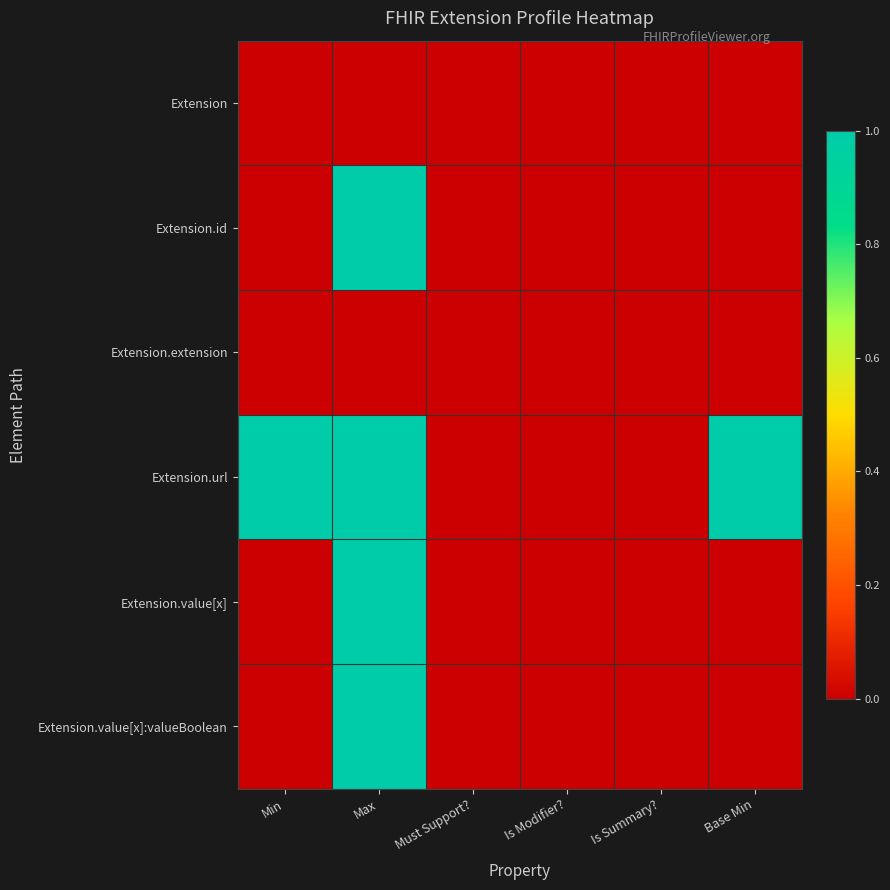

What is the maximum value shown in the chart?

1